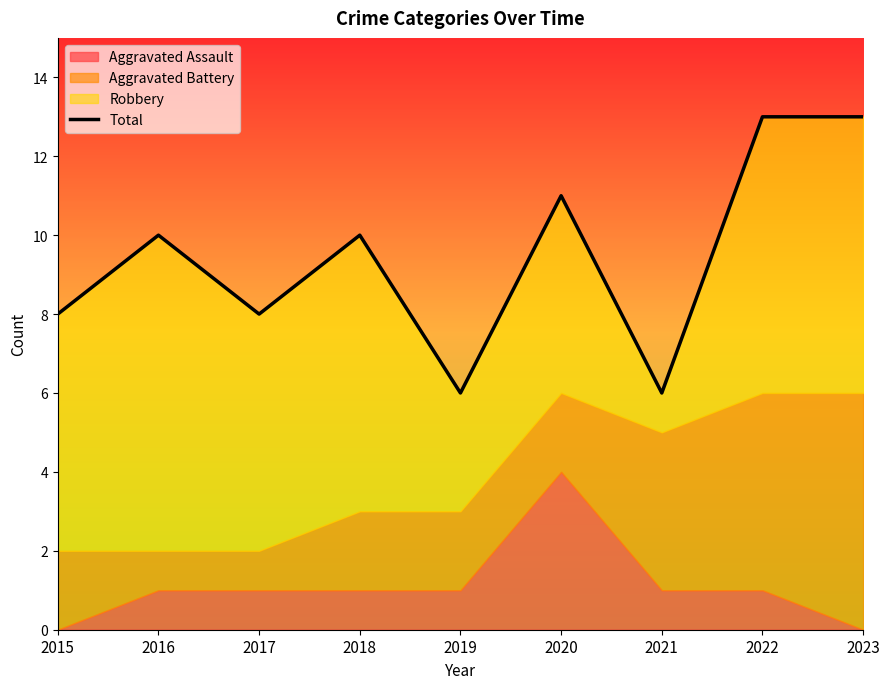

Does the chart have visible grid lines?

No